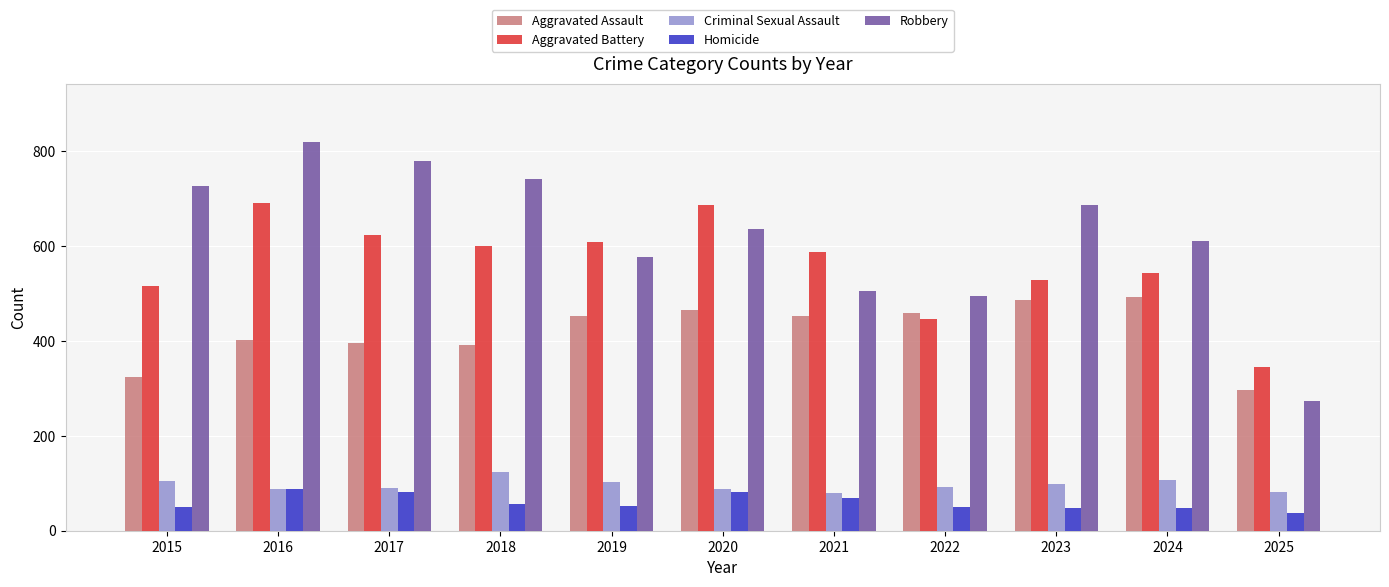

What is the greatest value displayed?

819